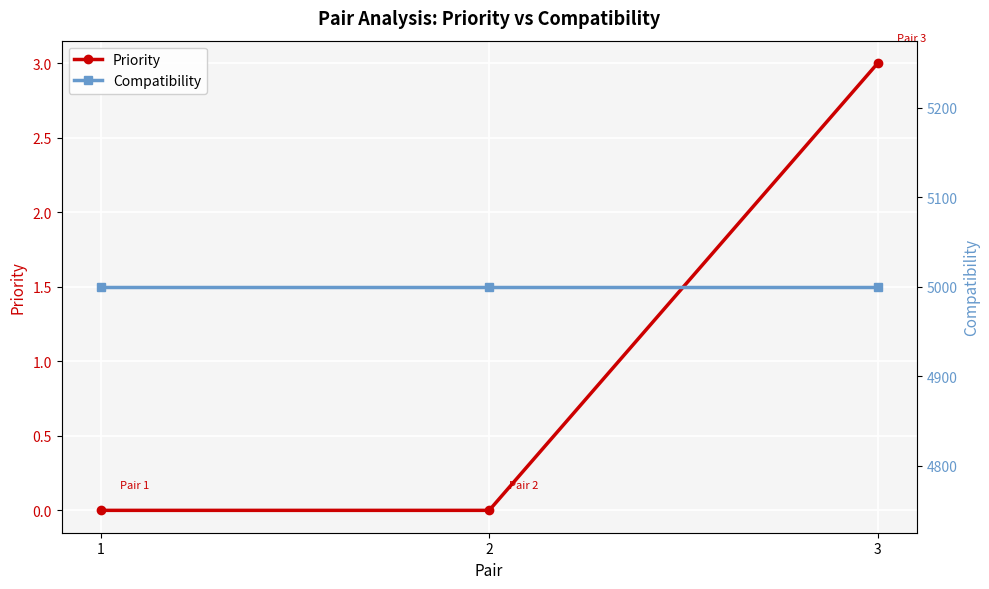

Which has a higher value, 2 or 3?

3